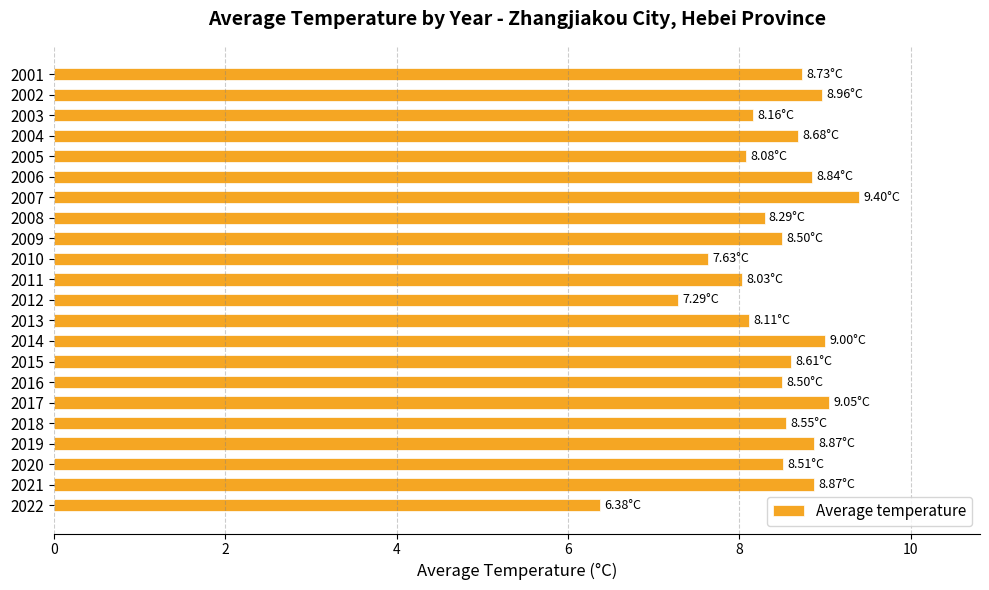

What is the maximum value shown in the chart?

9.4